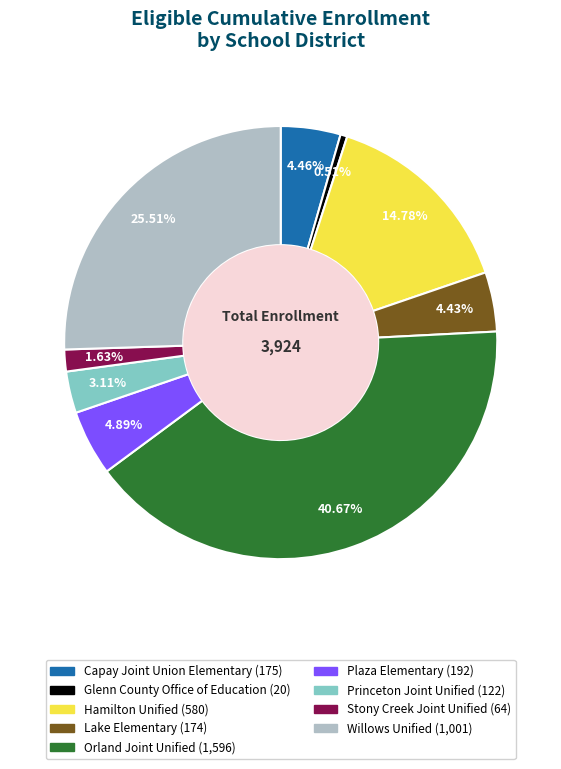

Does any single category account for the majority?

No